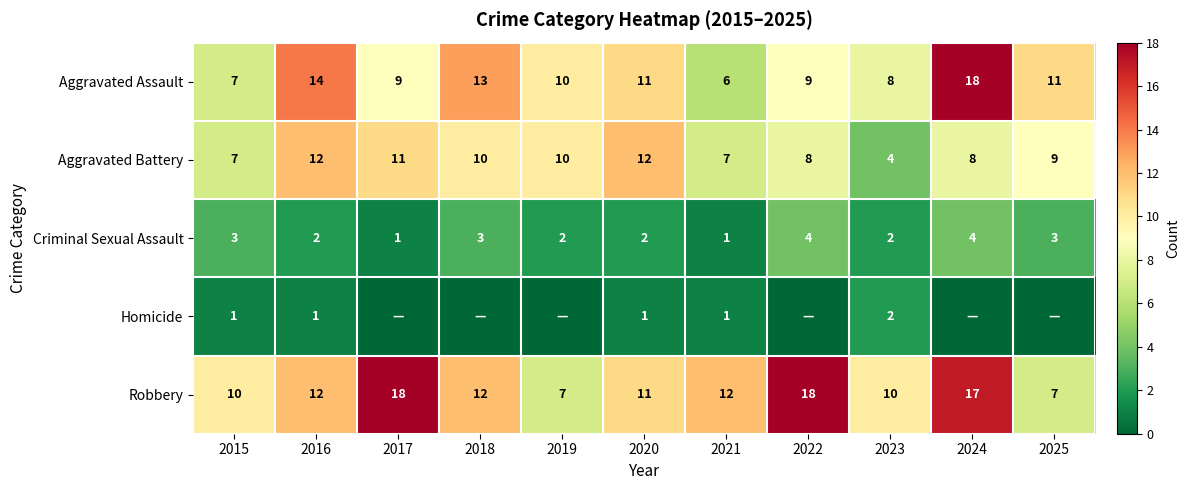

What is the sum of the Aggravated Assault values at 2017 and 2025?

20